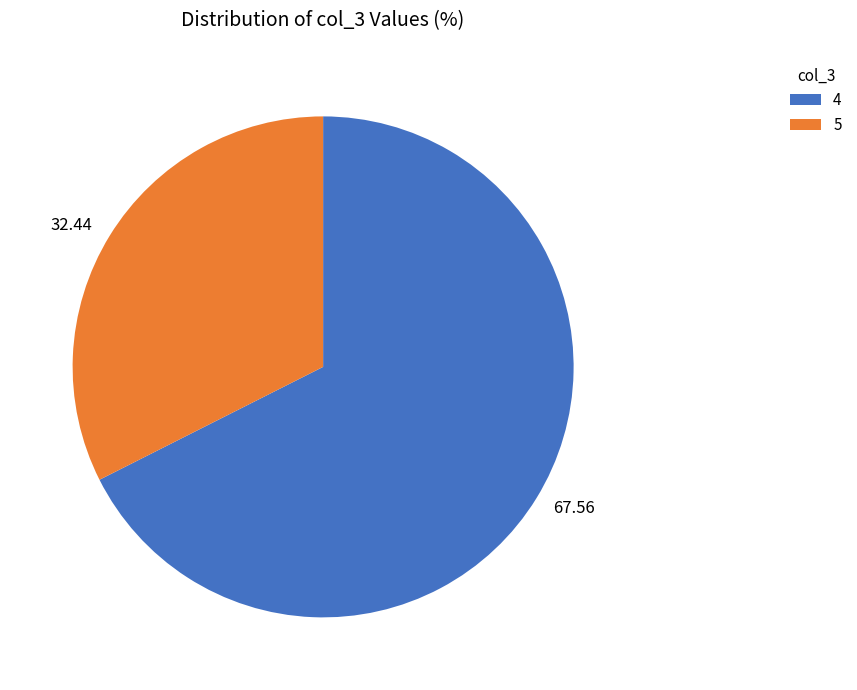

Count the number of slices in the pie.

2